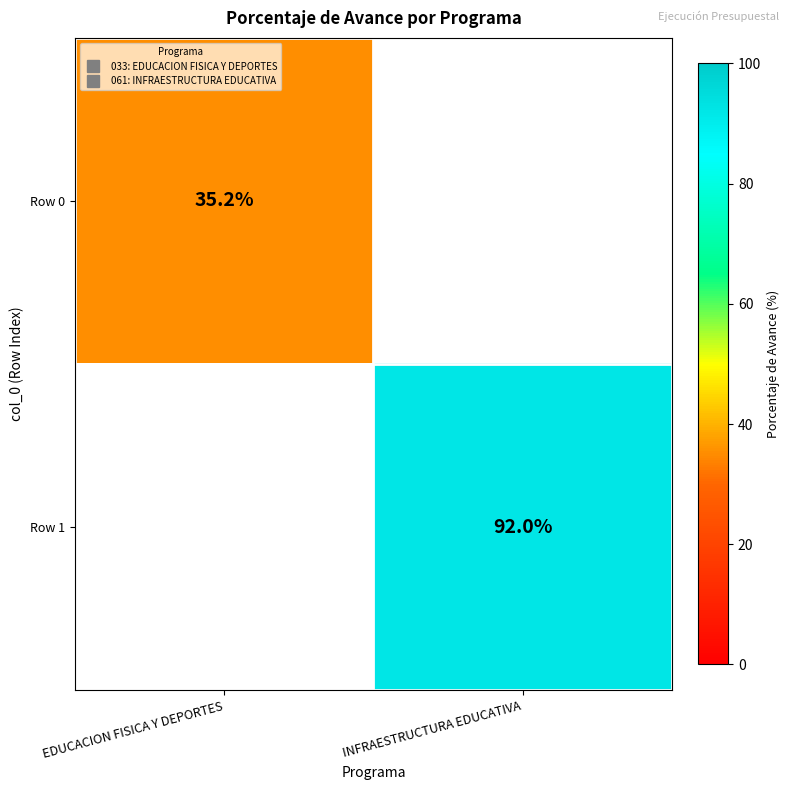

Between EDUCACION FISICA Y DEPORTES and INFRAESTRUCTURA EDUCATIVA, which is larger?

INFRAESTRUCTURA EDUCATIVA